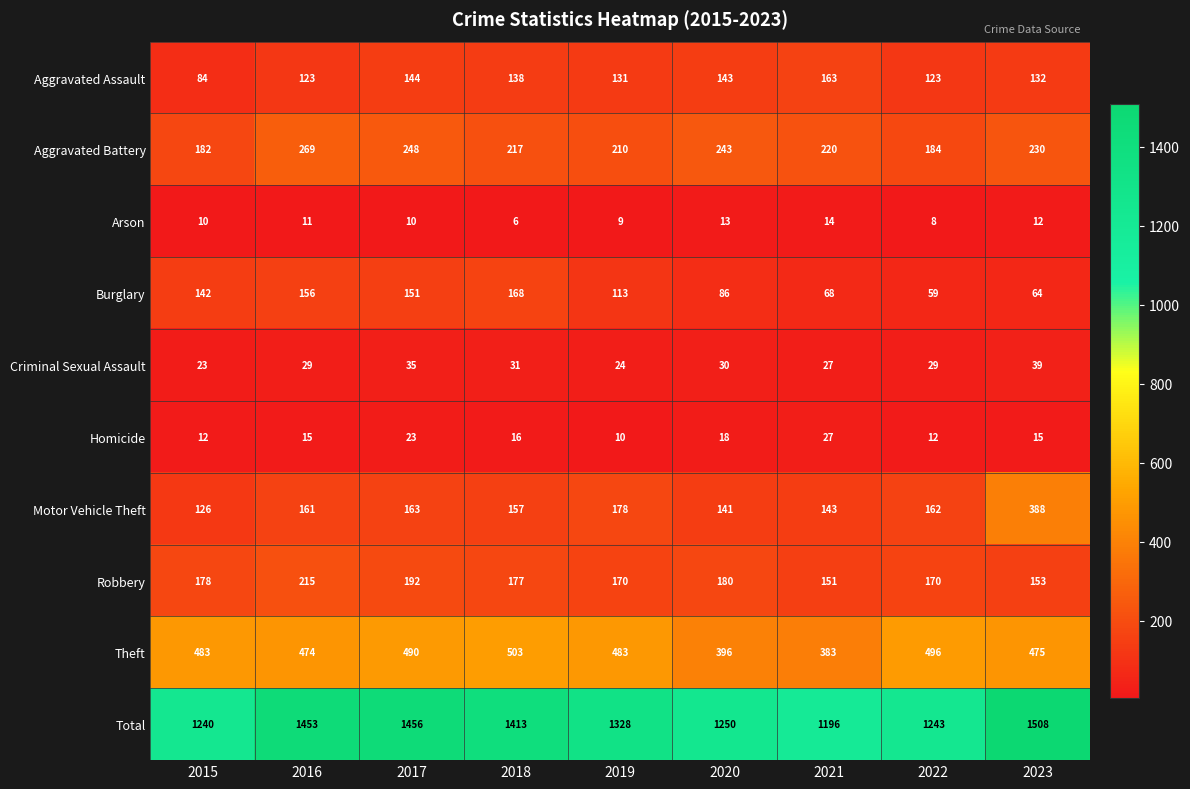

What is the spread (max minus min) of values at 2016?

1442